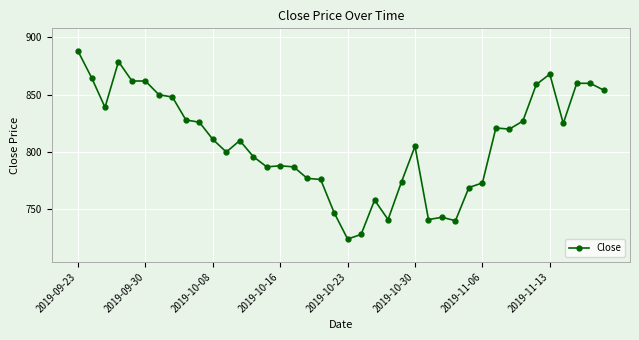

What is the value of the 31st point from the left?

773